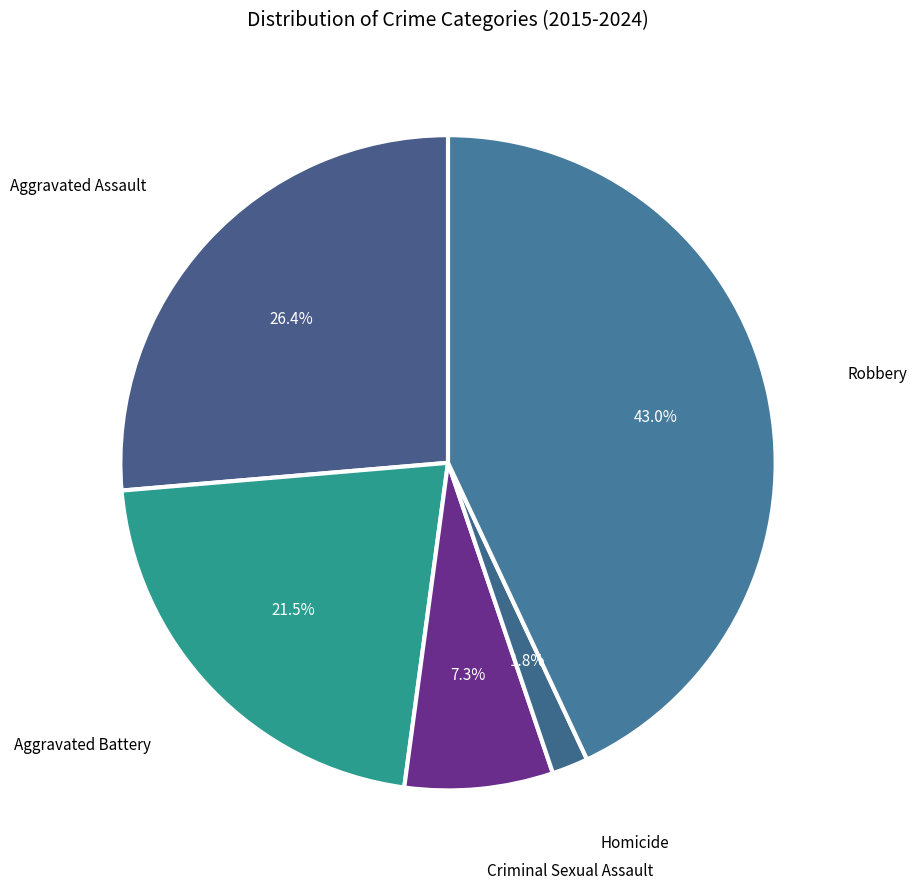

How many segments does this pie chart have?

5